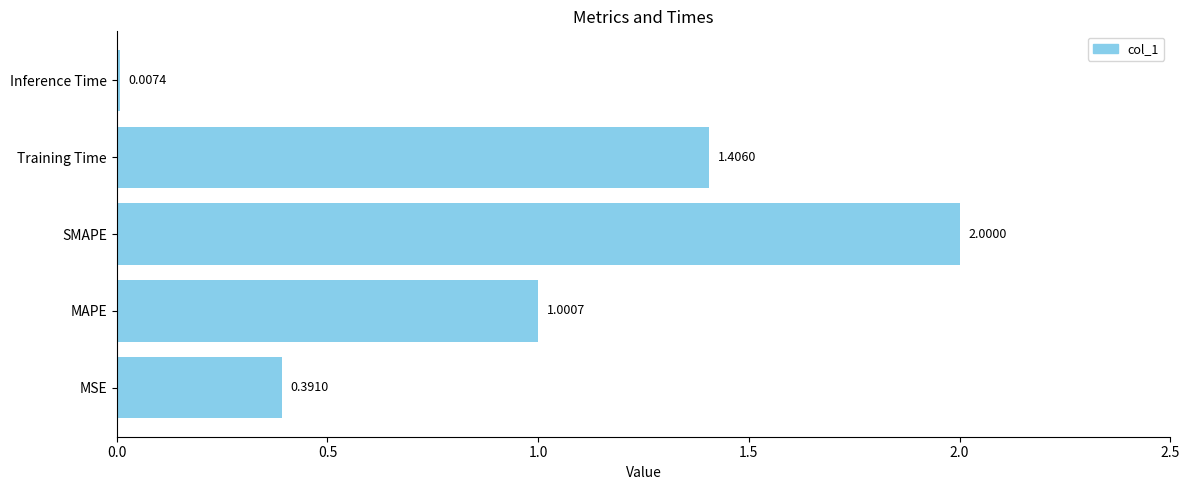

Between SMAPE and Training Time, which is larger?

SMAPE